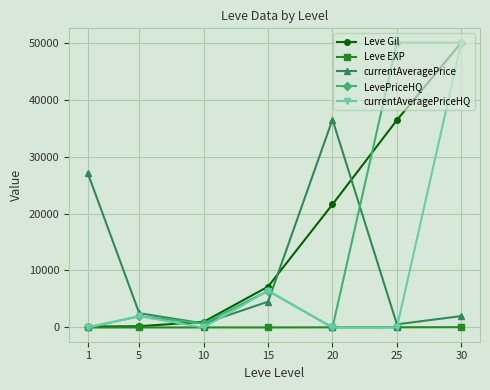

Which series changed the most between 15 and 20?

currentAveragePrice